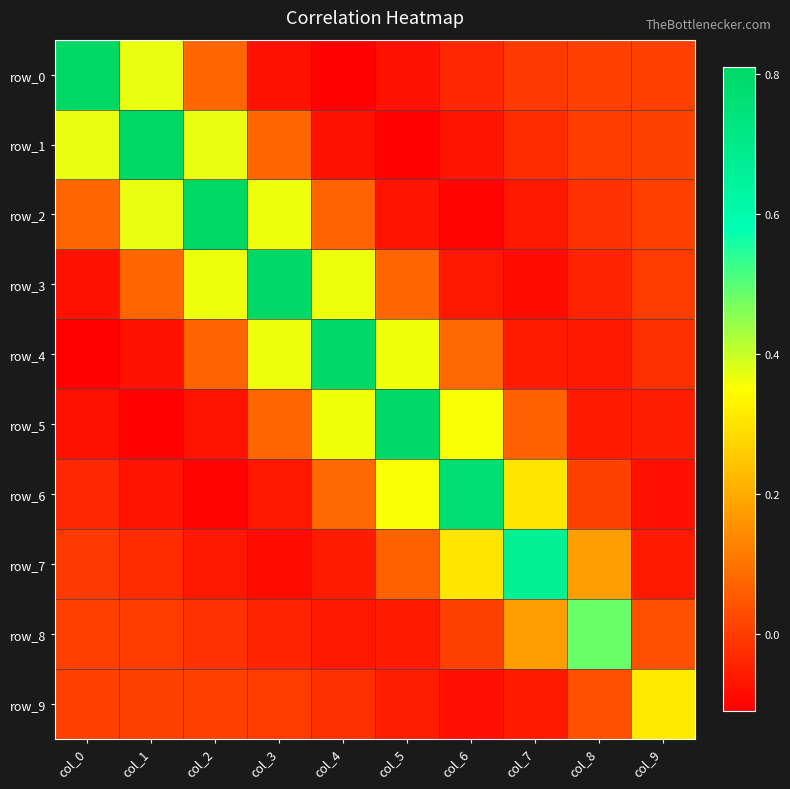

How many distinct data groups are displayed?

10